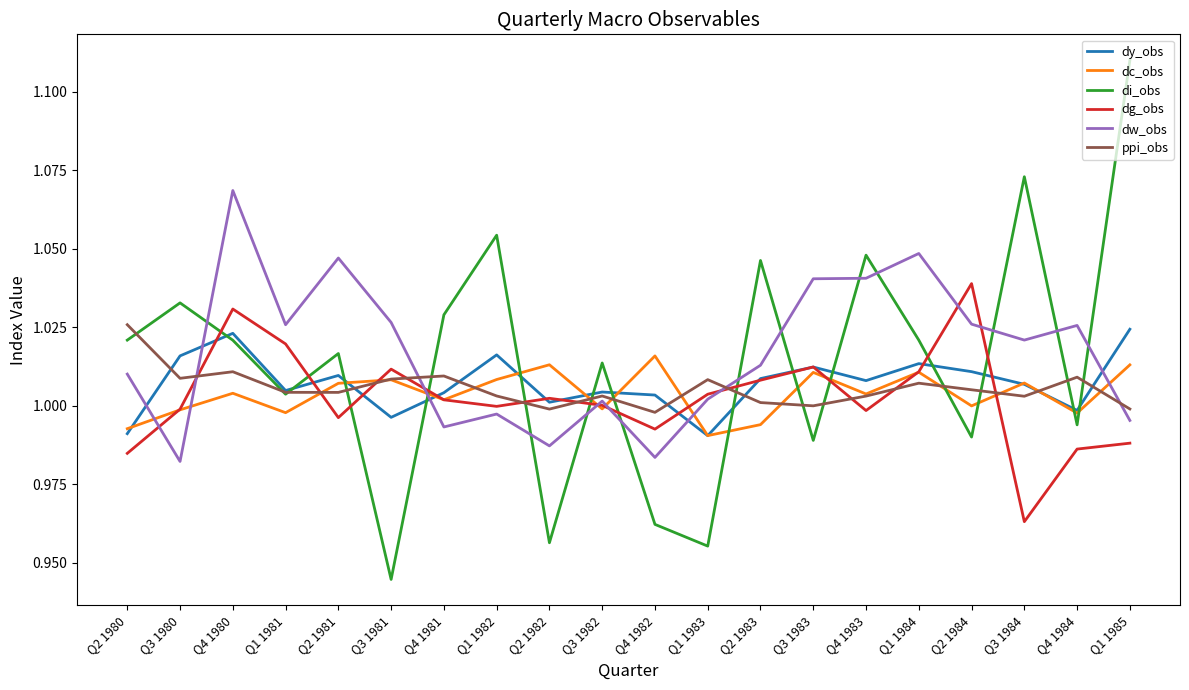

At which label does dy_obs first exceed 1?

Q3 1980